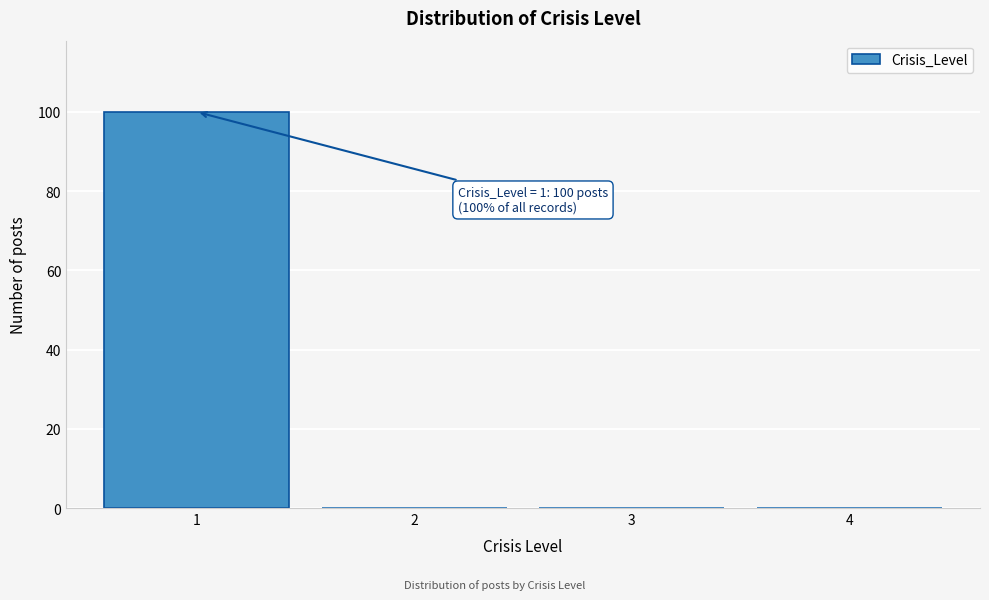

Reading right to left, list all the values displayed in this chart.

4=0	3=0	2=0	1=100